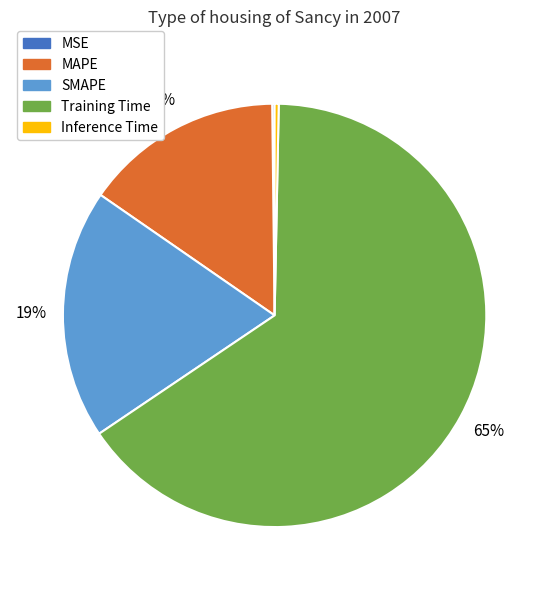

Do Training Time and SMAPE together represent more than half of the pie?

Yes